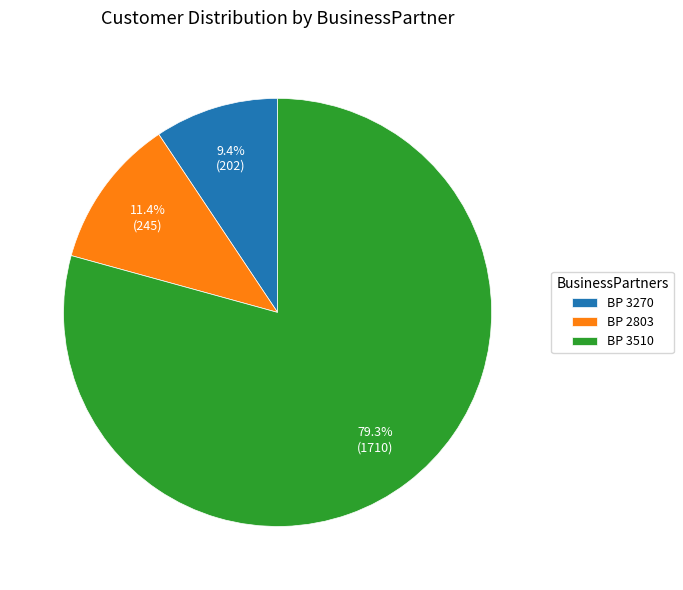

Between BP 3510 and BP 3270, which is larger?

BP 3510